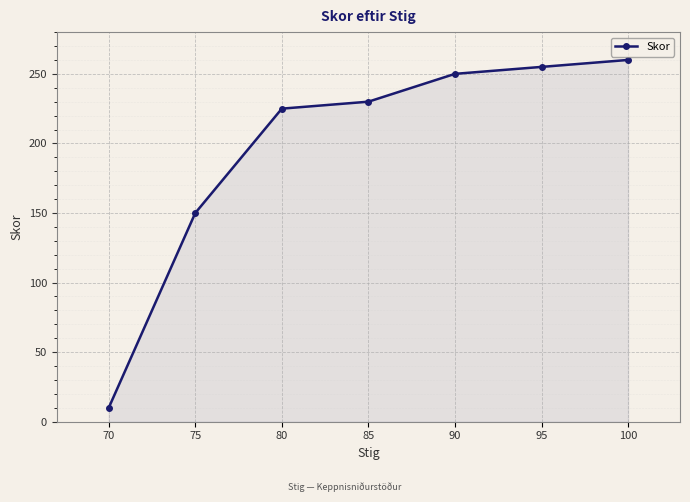

What is the maximum value shown in the chart?

260